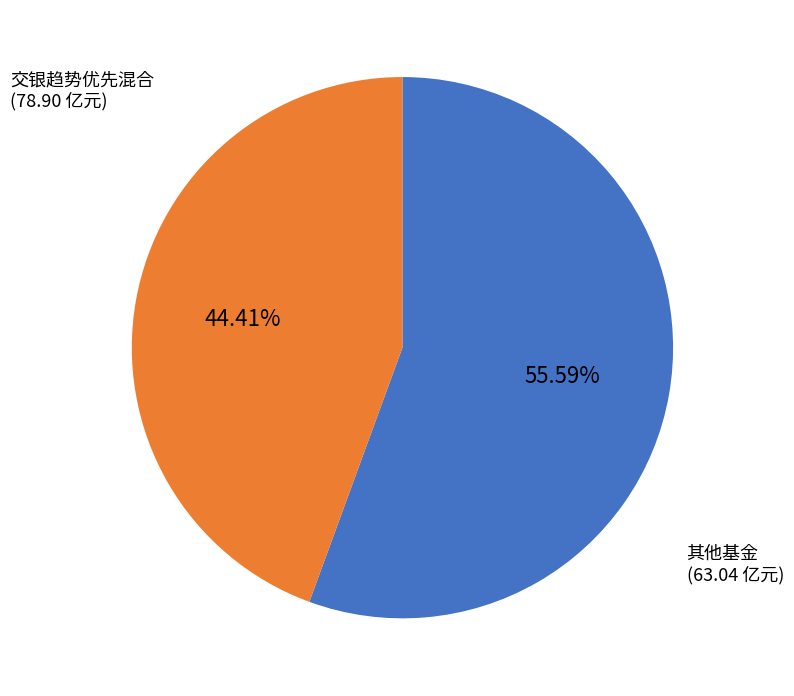

Is there a majority slice in this chart?

Yes